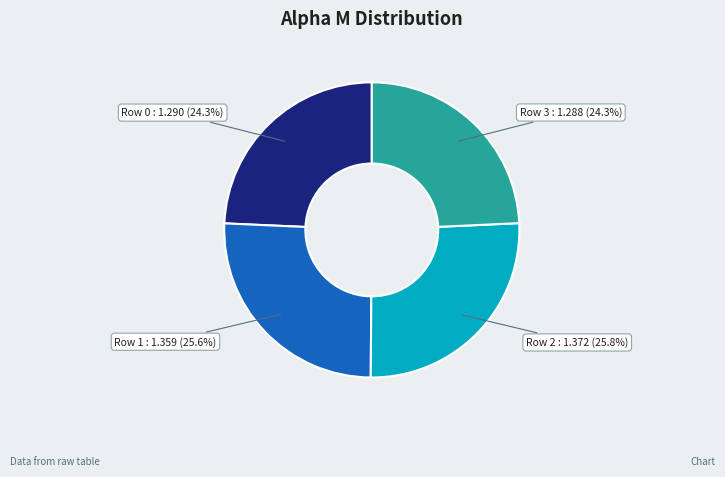

Which has a higher value, Row 2 : 1.372 (25.8%) or Row 3 : 1.288 (24.3%)?

Row 2 : 1.372 (25.8%)